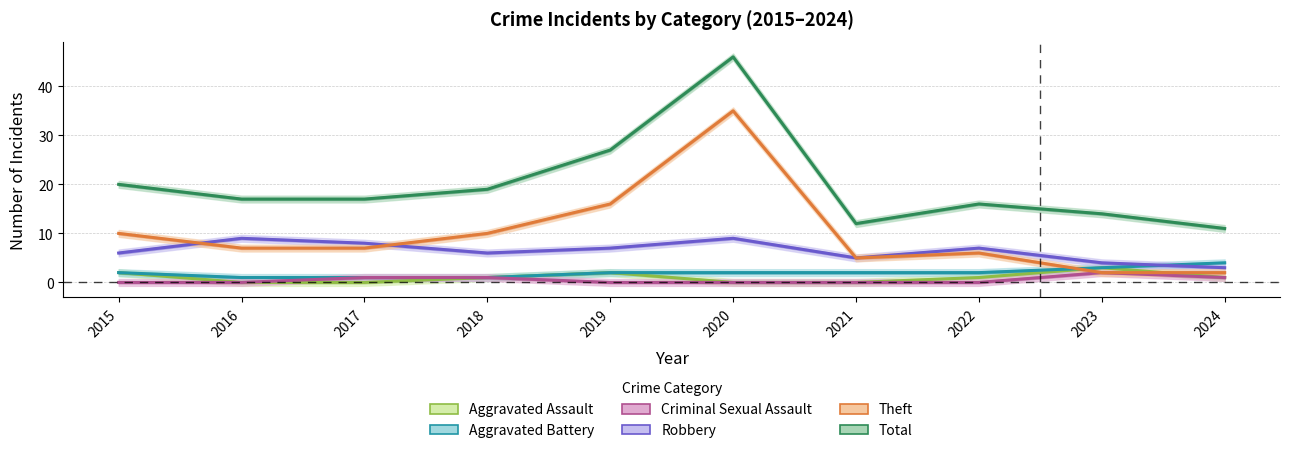

Which has a higher value, 2020 or 2015?

2015